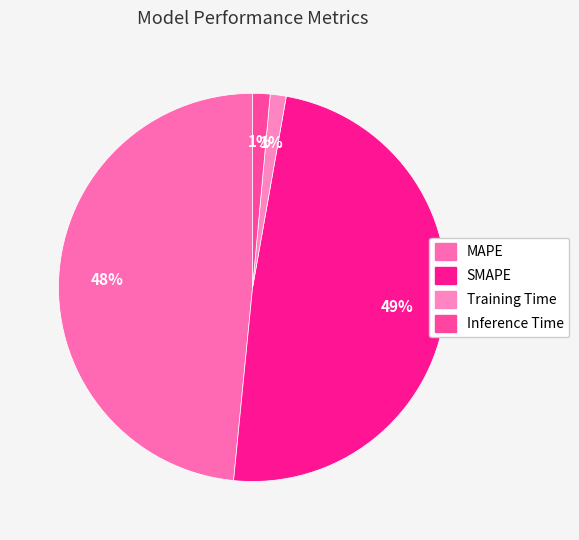

Do MAPE and SMAPE together represent more than half of the pie?

Yes